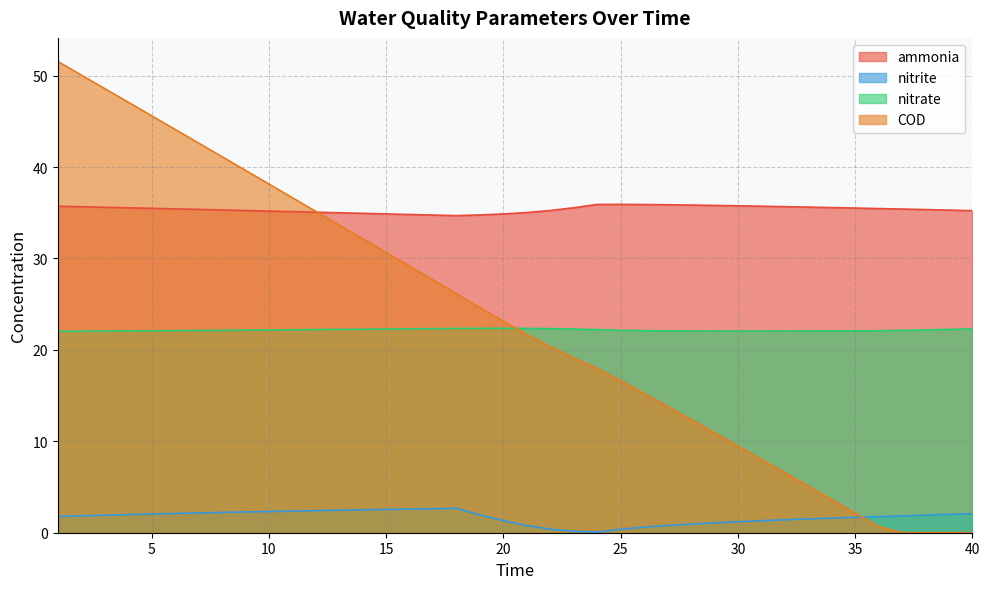

List the series in order of their peak value, highest first.

COD, ammonia, nitrate, nitrite